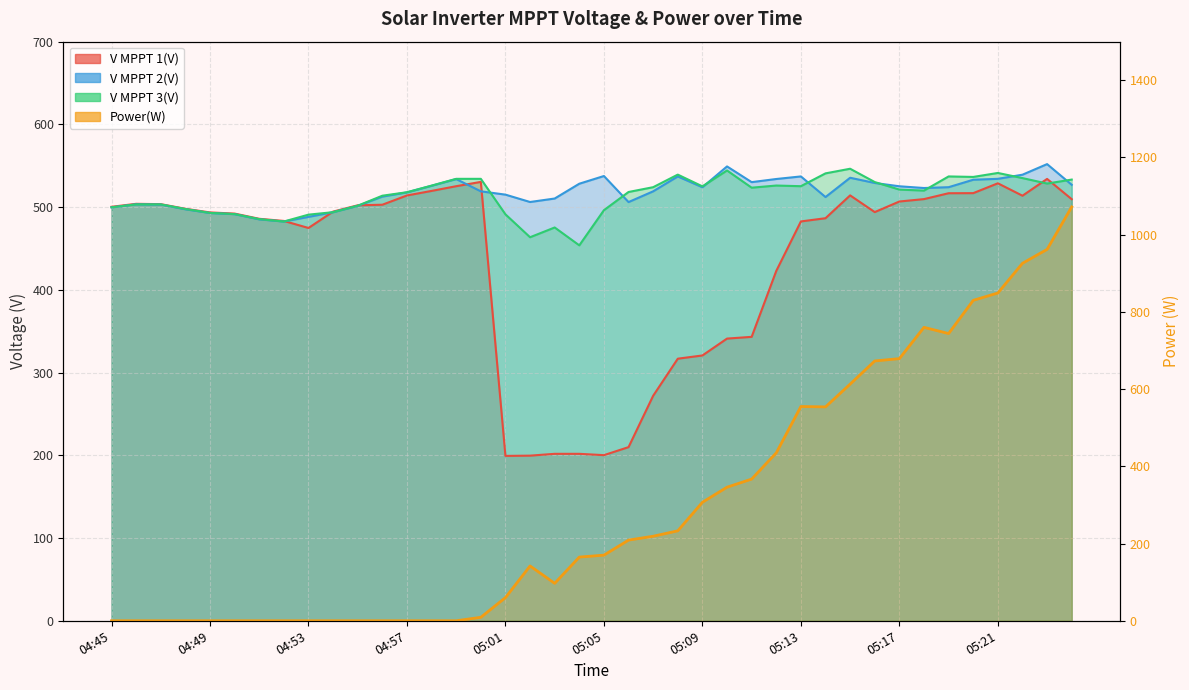

Is it true that V MPPT 2(V) equals 872.0 at 04:49?

False